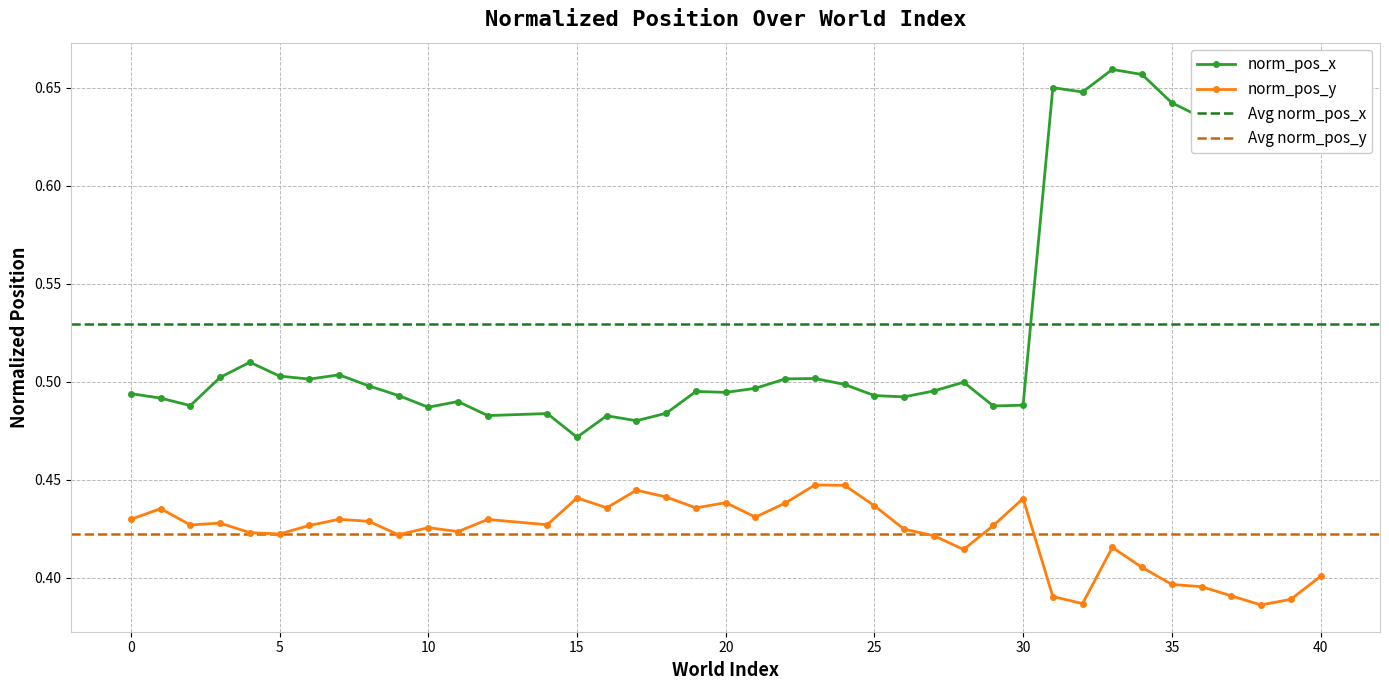

Is it true that norm_pos_y equals 0.2 at 20?

False